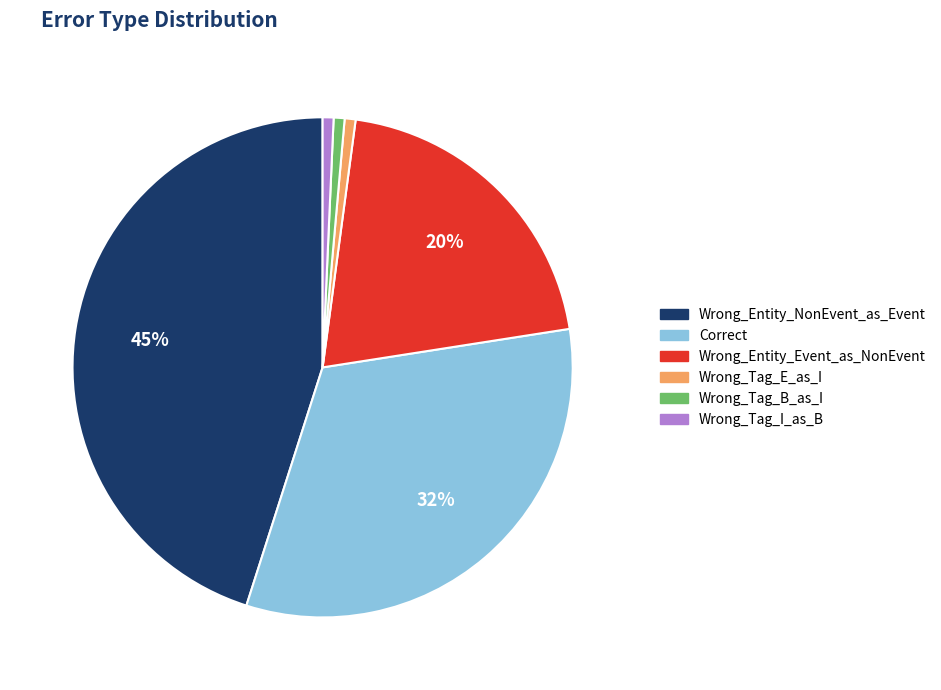

What percentage is the Wrong_Entity_Event_as_NonEvent slice, to the nearest percent?

20%